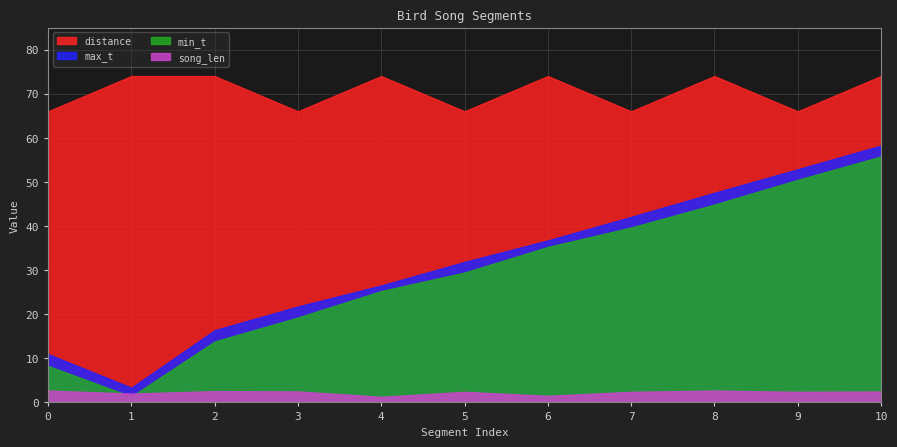

Reading left to right, list all the values displayed in this chart.

min_t: 8.3	1.3	13.8	19.3	25.2	29.4	35.2	39.7	44.9	50.5	55.8
max_t: 11.0	3.3	16.4	21.8	26.5	31.9	36.7	42.1	47.5	52.9	58.2
song_len: 2.7	2.0	2.6	2.5	1.3	2.4	1.5	2.4	2.7	2.4	2.5
distance: 66.0	74.0	74.0	66.0	74.0	66.0	74.0	66.0	74.0	66.0	74.0